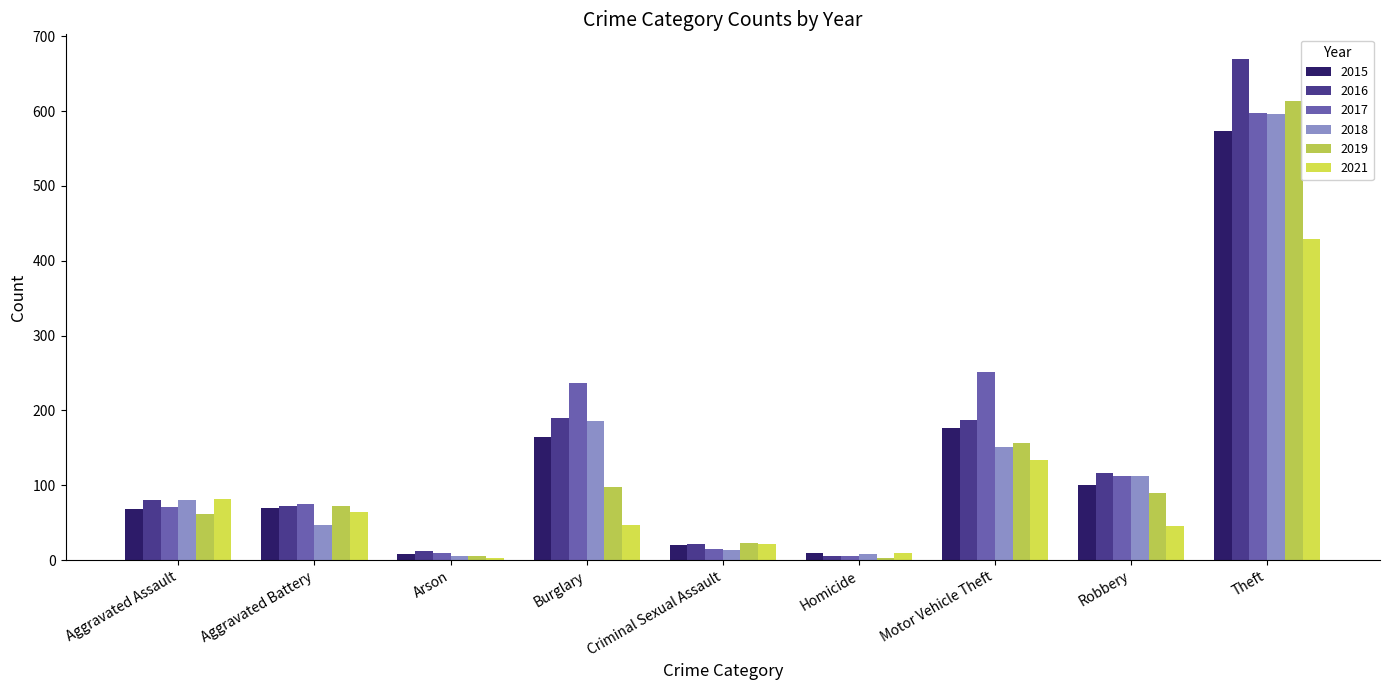

Reading right to left, list all the values displayed in this chart.

2015: Theft=573	Robbery=101	Motor Vehicle Theft=177	Homicide=9	Criminal Sexual Assault=20	Burglary=165	Arson=8	Aggravated Battery=70	Aggravated Assault=69
2016: Theft=669	Robbery=116	Motor Vehicle Theft=187	Homicide=5	Criminal Sexual Assault=22	Burglary=190	Arson=12	Aggravated Battery=73	Aggravated Assault=80
2017: Theft=597	Robbery=113	Motor Vehicle Theft=252	Homicide=6	Criminal Sexual Assault=15	Burglary=236	Arson=10	Aggravated Battery=75	Aggravated Assault=71
2018: Theft=596	Robbery=113	Motor Vehicle Theft=151	Homicide=8	Criminal Sexual Assault=14	Burglary=186	Arson=6	Aggravated Battery=47	Aggravated Assault=80
2019: Theft=613	Robbery=90	Motor Vehicle Theft=157	Homicide=3	Criminal Sexual Assault=23	Burglary=98	Arson=5	Aggravated Battery=72	Aggravated Assault=61
2021: Theft=429	Robbery=46	Motor Vehicle Theft=134	Homicide=10	Criminal Sexual Assault=21	Burglary=47	Arson=3	Aggravated Battery=64	Aggravated Assault=82